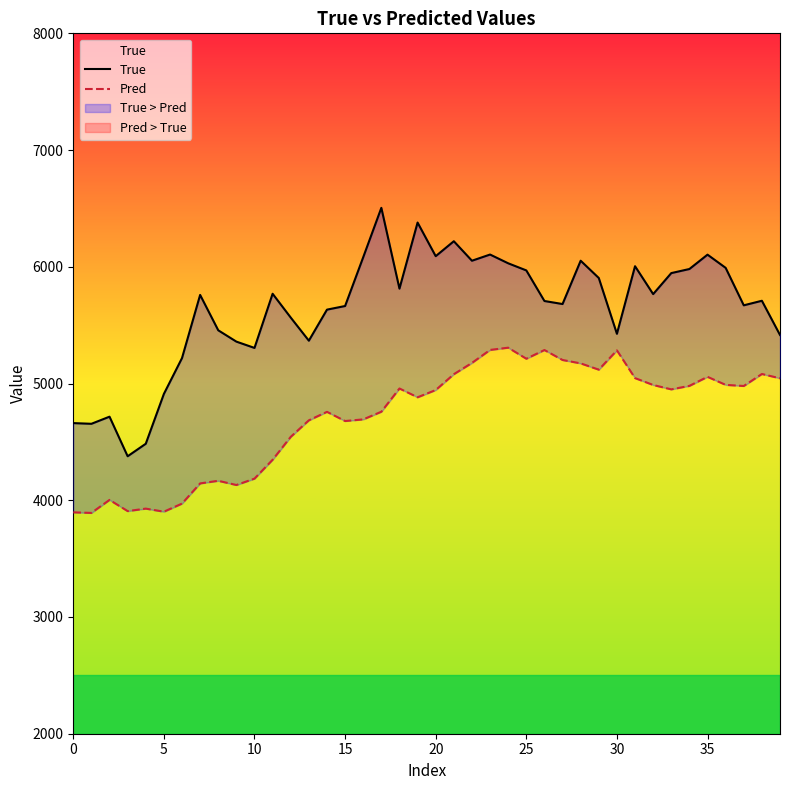

True or false: True has more than 2 interior local peaks.

True